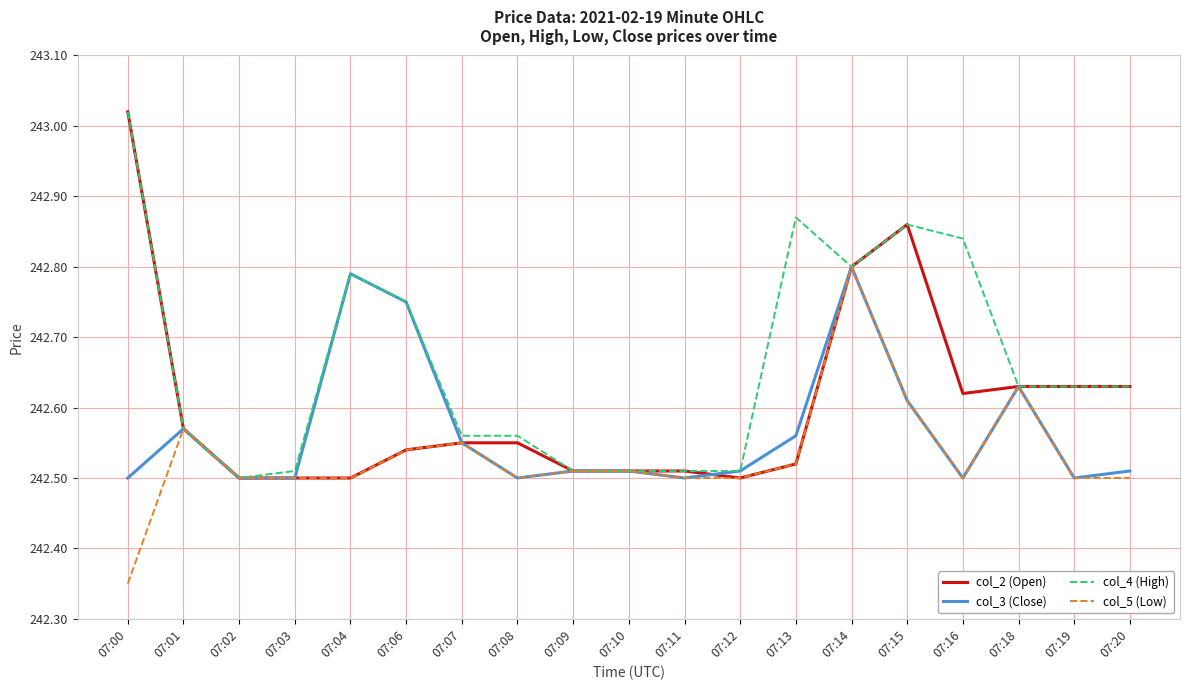

The value of col_5 (Low) at 07:10 is 242.5. True or false?

True